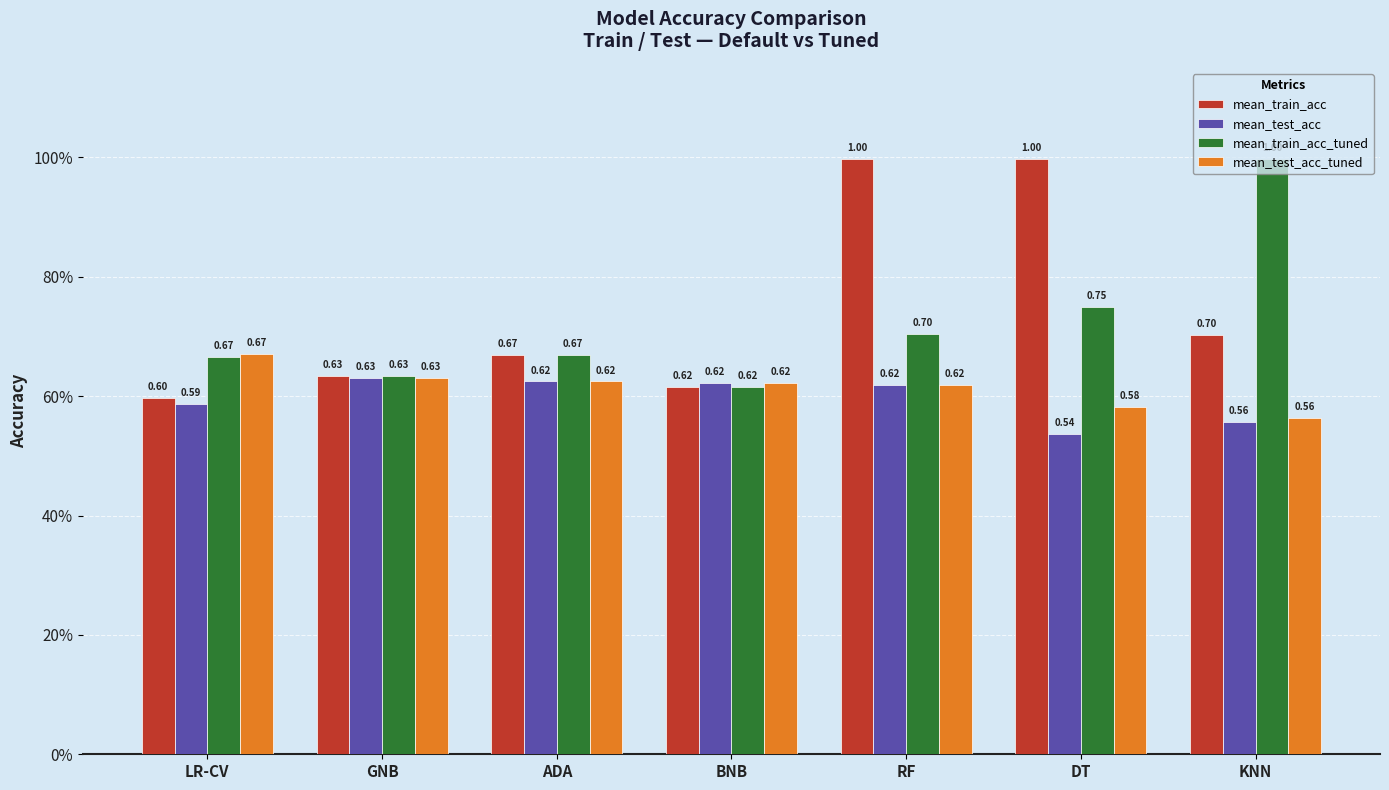

Does the chart contain any negative values?

No